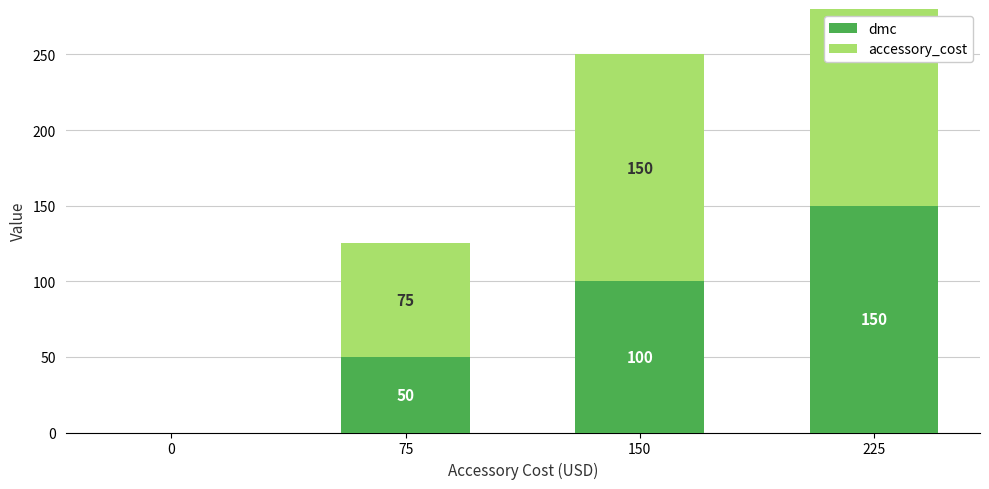

The accessory_cost series shows 75 at 75. True or false?

True